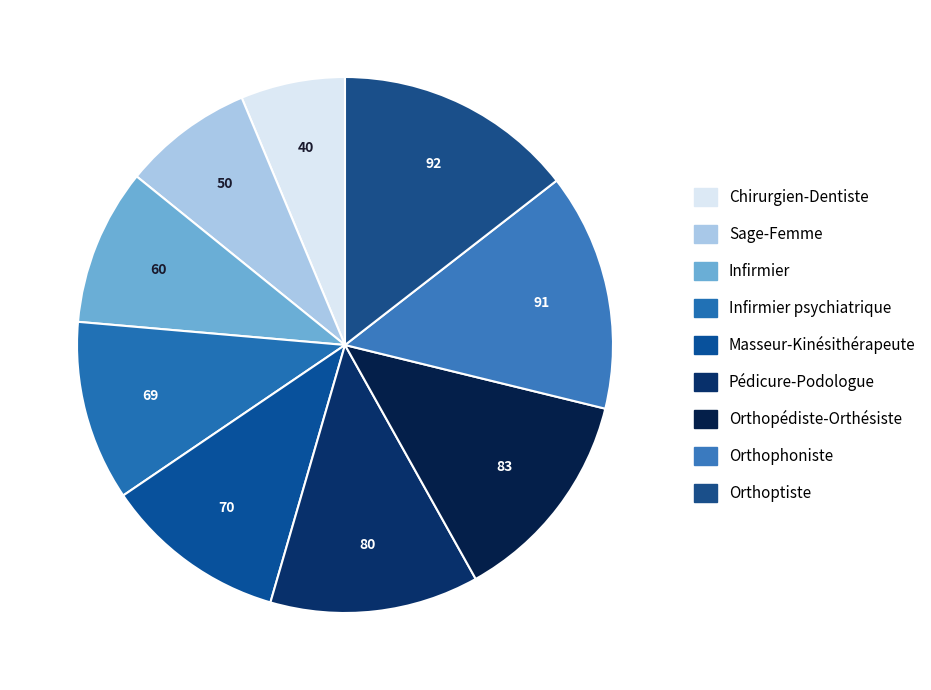

How many segments does this pie chart have?

9